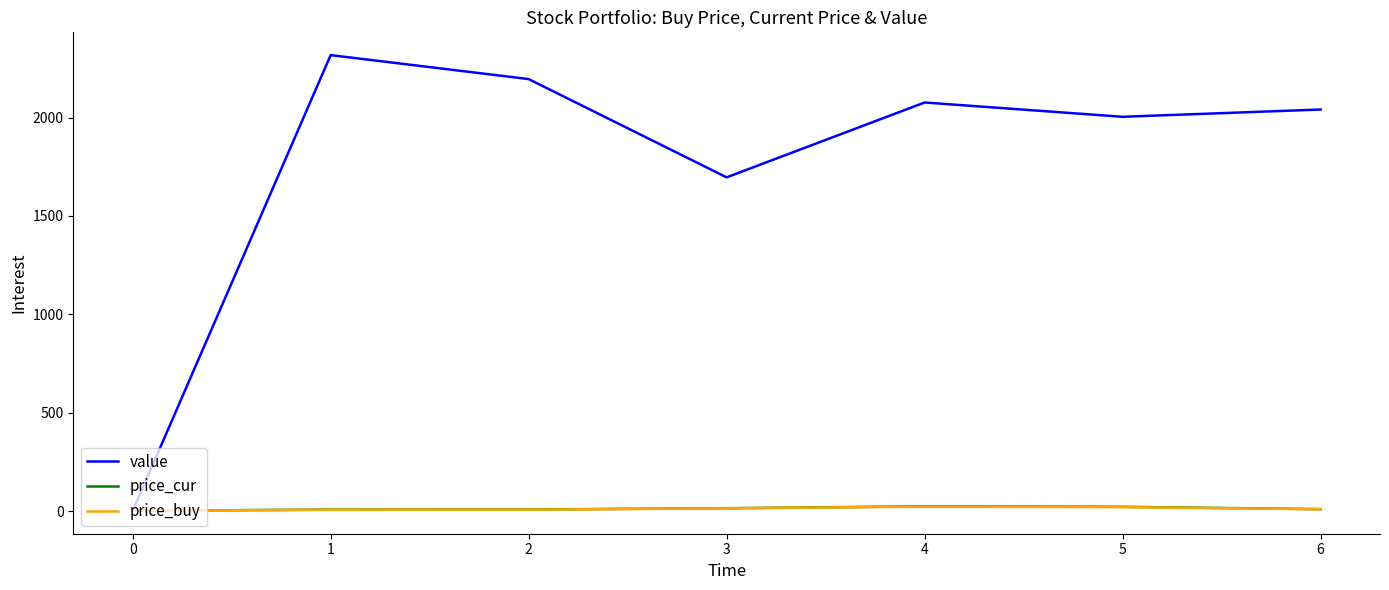

What is the difference between the maximum and minimum values in the price_buy series?

21.5